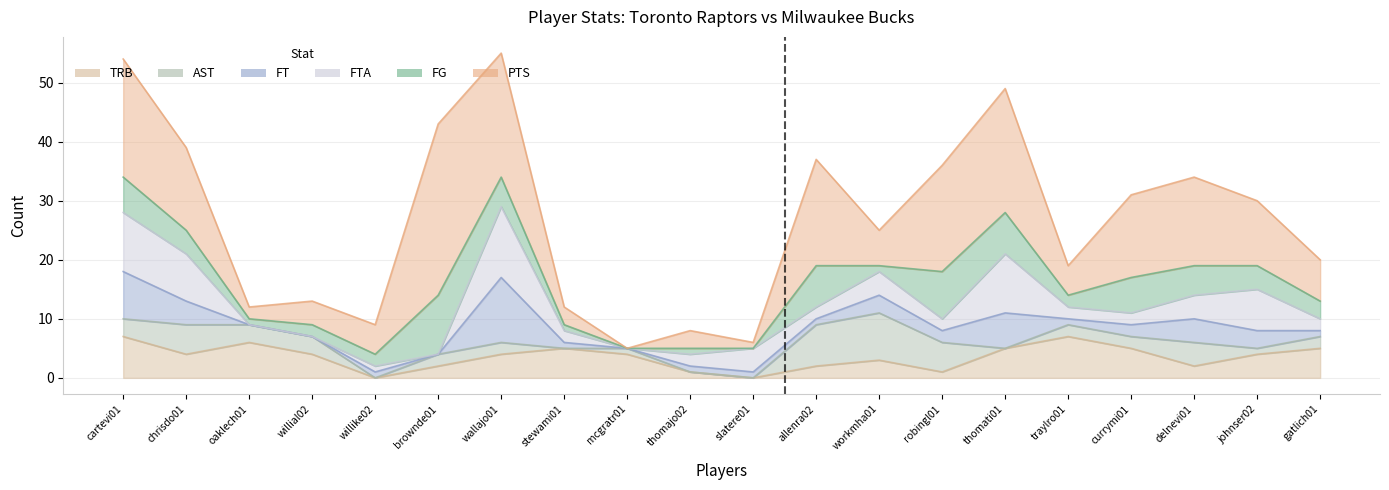

Reading left to right, what are all the values shown in this chart?

FG: 6	4	1	2	2	10	5	1	0	1	0	7	1	8	7	2	6	5	4	3
PTS: 20	14	2	4	5	29	21	3	0	3	1	18	6	18	21	5	14	15	11	7
FT: 8	4	0	0	1	0	11	1	0	1	1	1	3	2	6	1	2	4	3	1
FTA: 10	8	0	0	1	0	12	2	0	2	4	2	4	2	10	2	2	4	7	2
AST: 3	5	3	3	0	2	2	0	1	0	0	7	8	5	0	2	2	4	1	2
TRB: 7	4	6	4	0	2	4	5	4	1	0	2	3	1	5	7	5	2	4	5